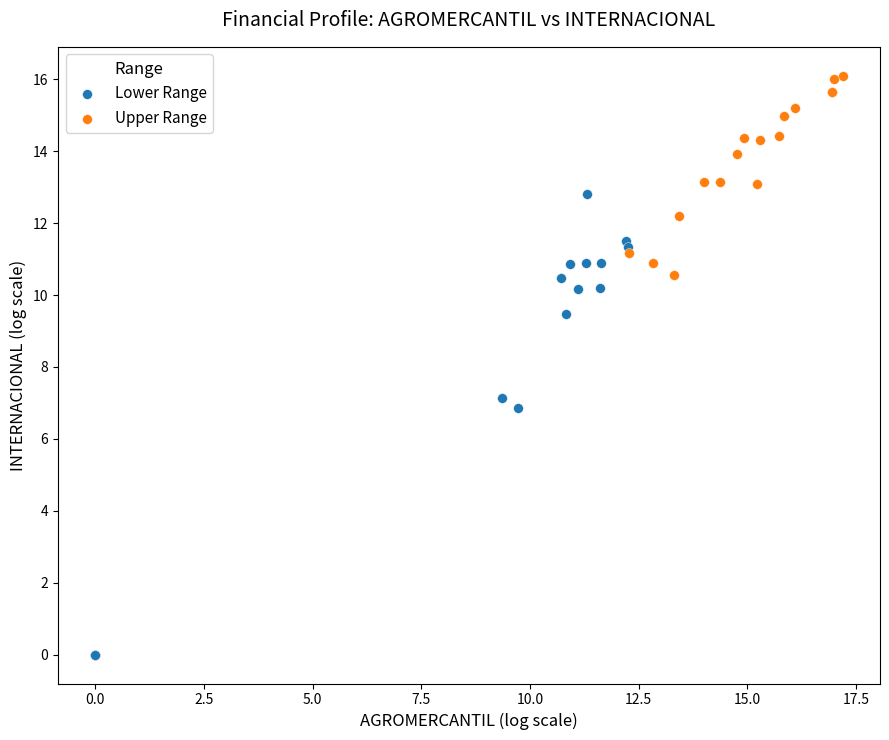

What are all the series names shown in the legend?

Lower Range, Upper Range